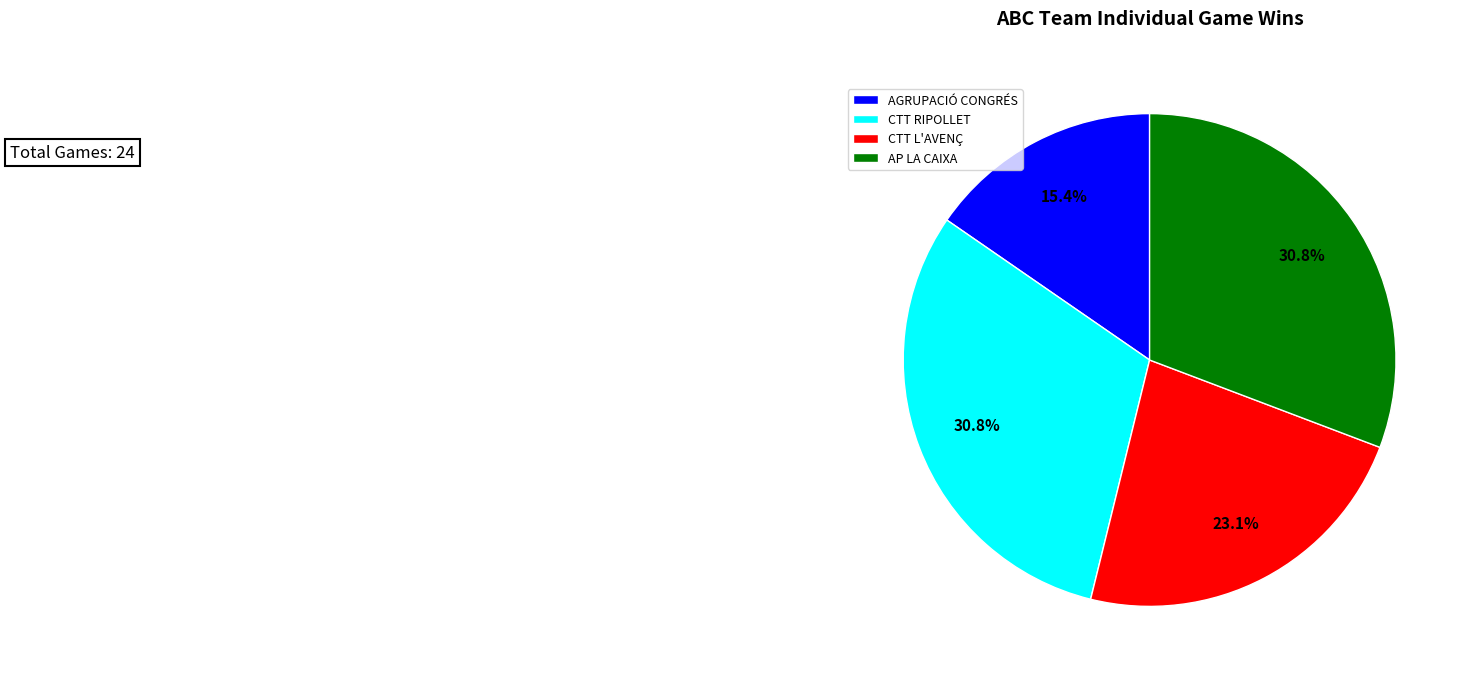

Count the number of slices in the pie.

4